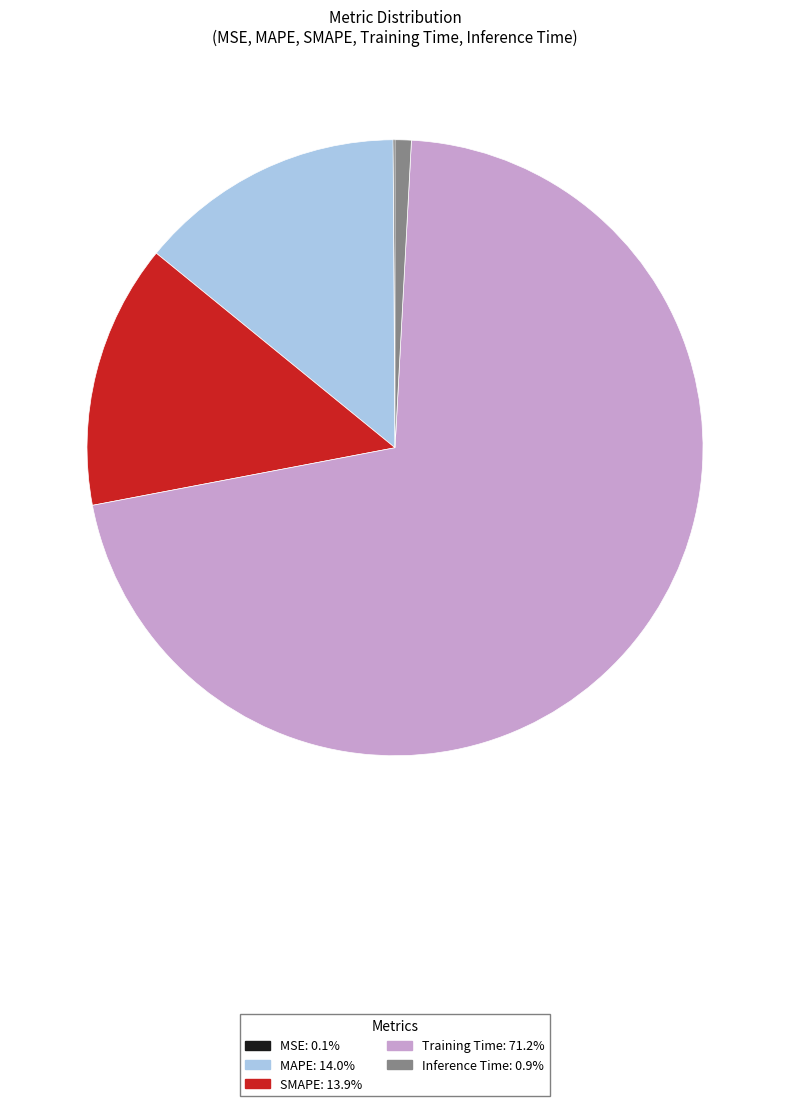

Which slice is the largest?

Training Time